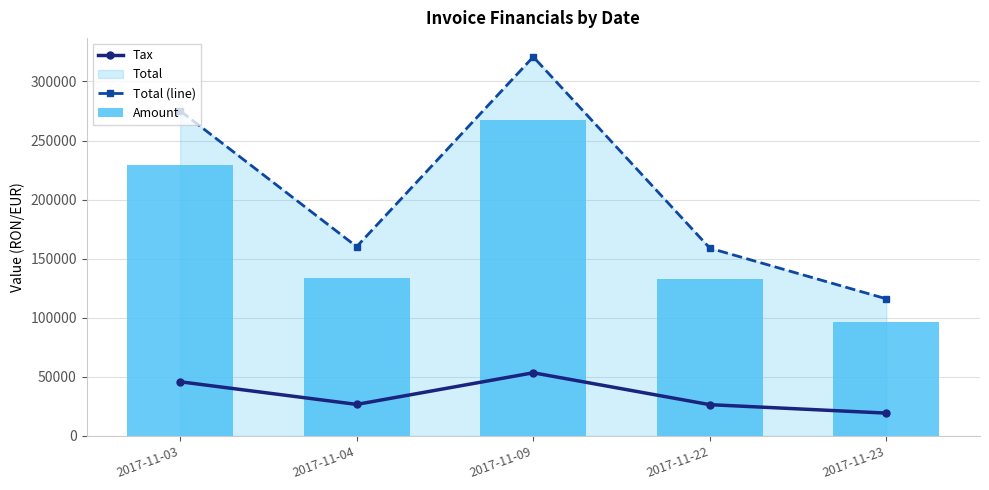

Is it true that Tax equals 53466.8 at 2017-11-09?

True